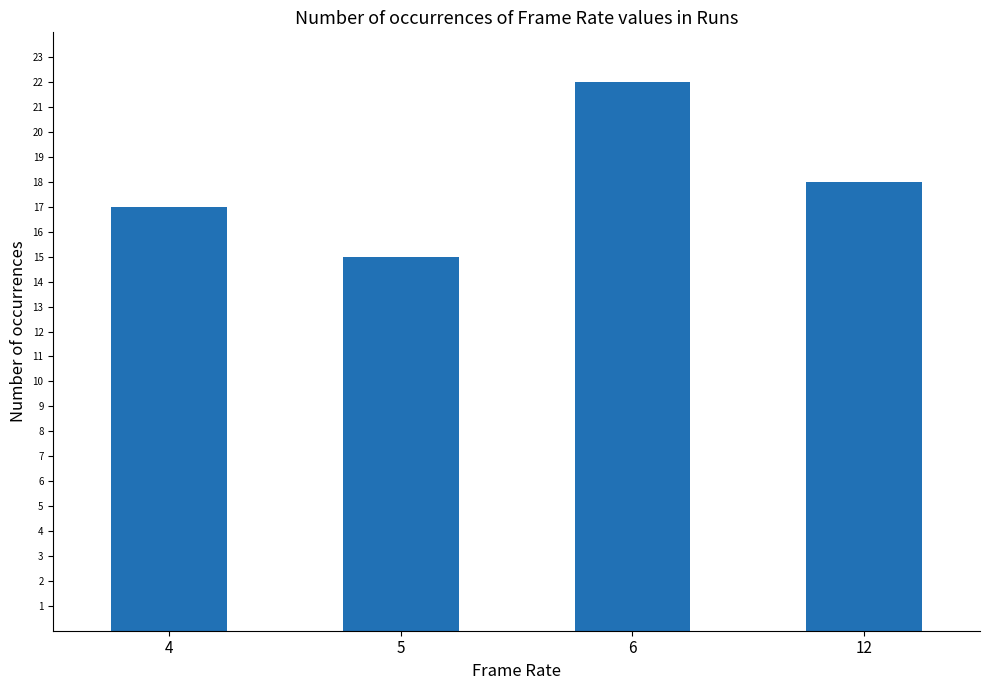

What is the ratio of the value at 6 to the value at 12?

1.2